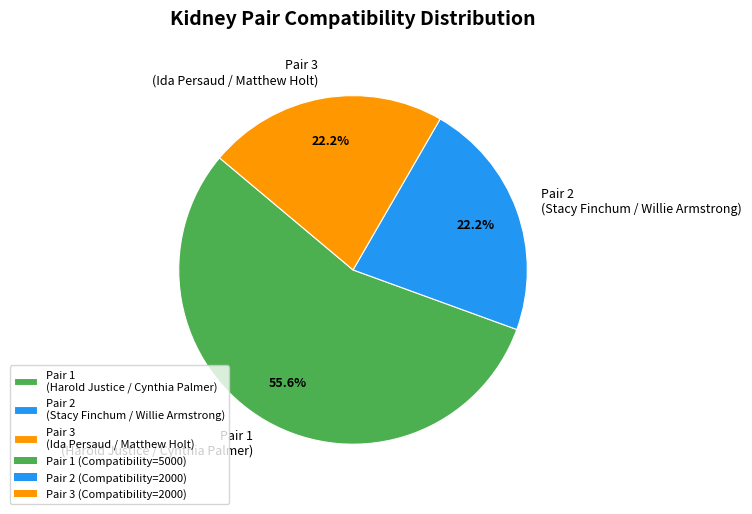

How many segments does this pie chart have?

3